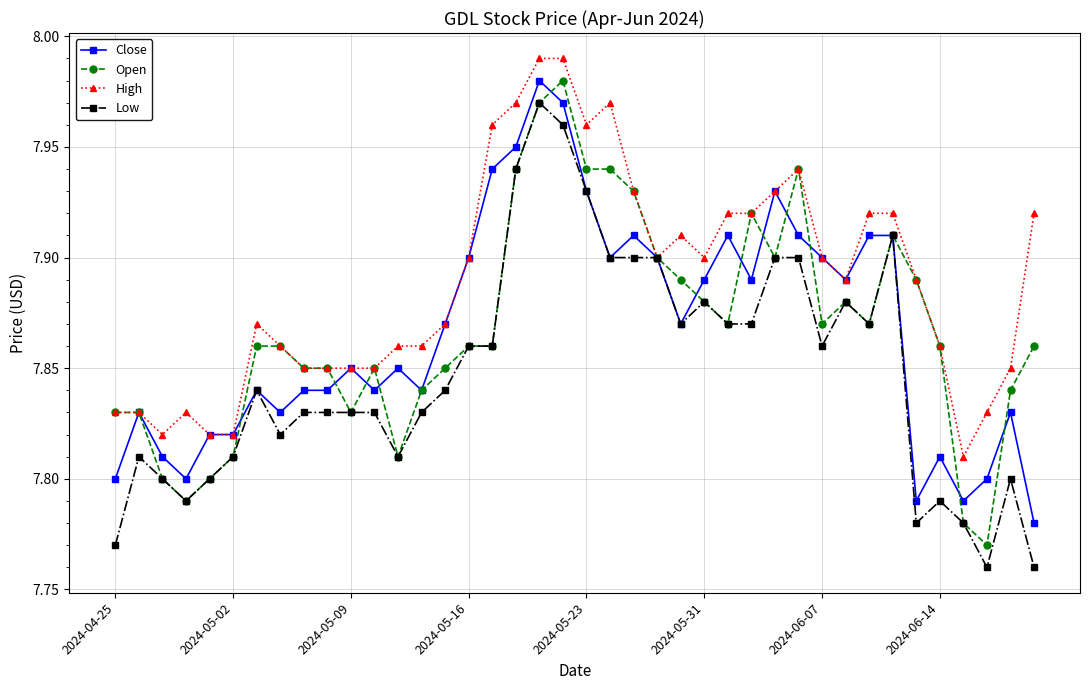

At how many categories does at least one series exceed 7?

40